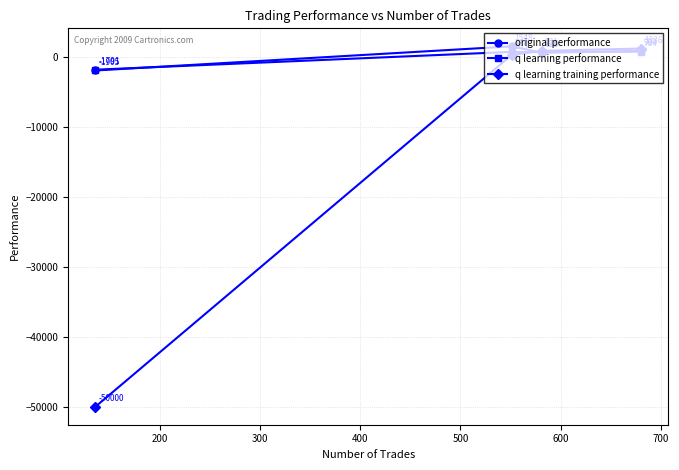

Rank the series by their maximum value, from highest to lowest.

original performance, q learning training performance, q learning performance